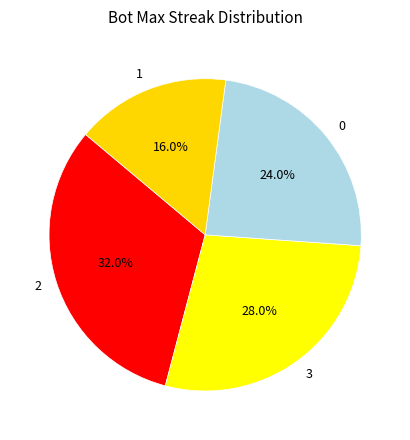

To the nearest percent, what portion does 2 represent?

32%